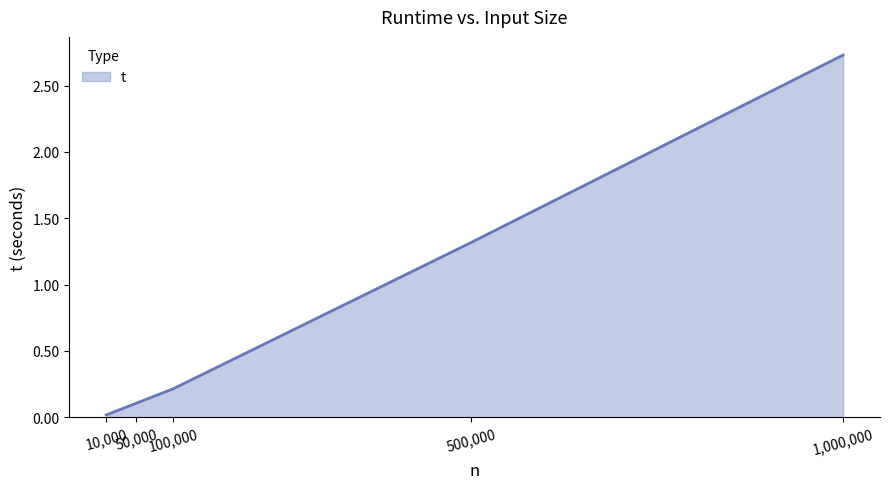

What is the average value?

0.9